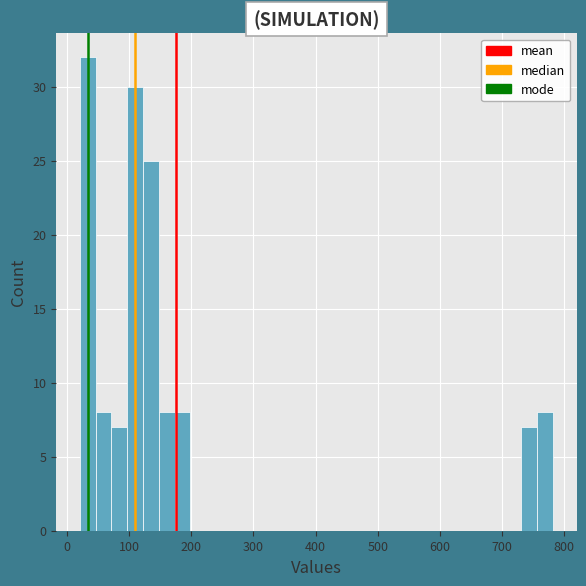

Read against the x-axis, roughly where is the centre of the tallest bar?

30